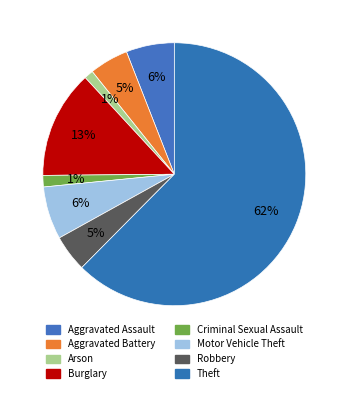

What portion of the pie excludes Theft?

37.6%